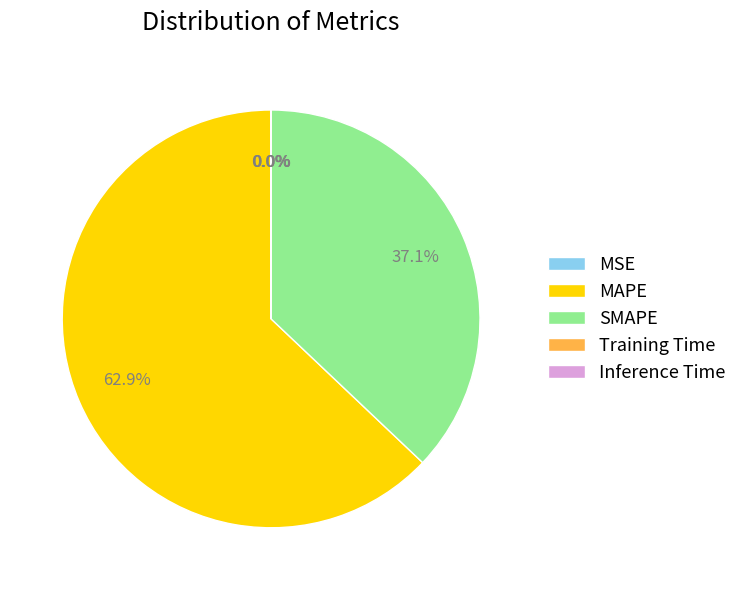

What is the largest slice in the pie chart?

MAPE